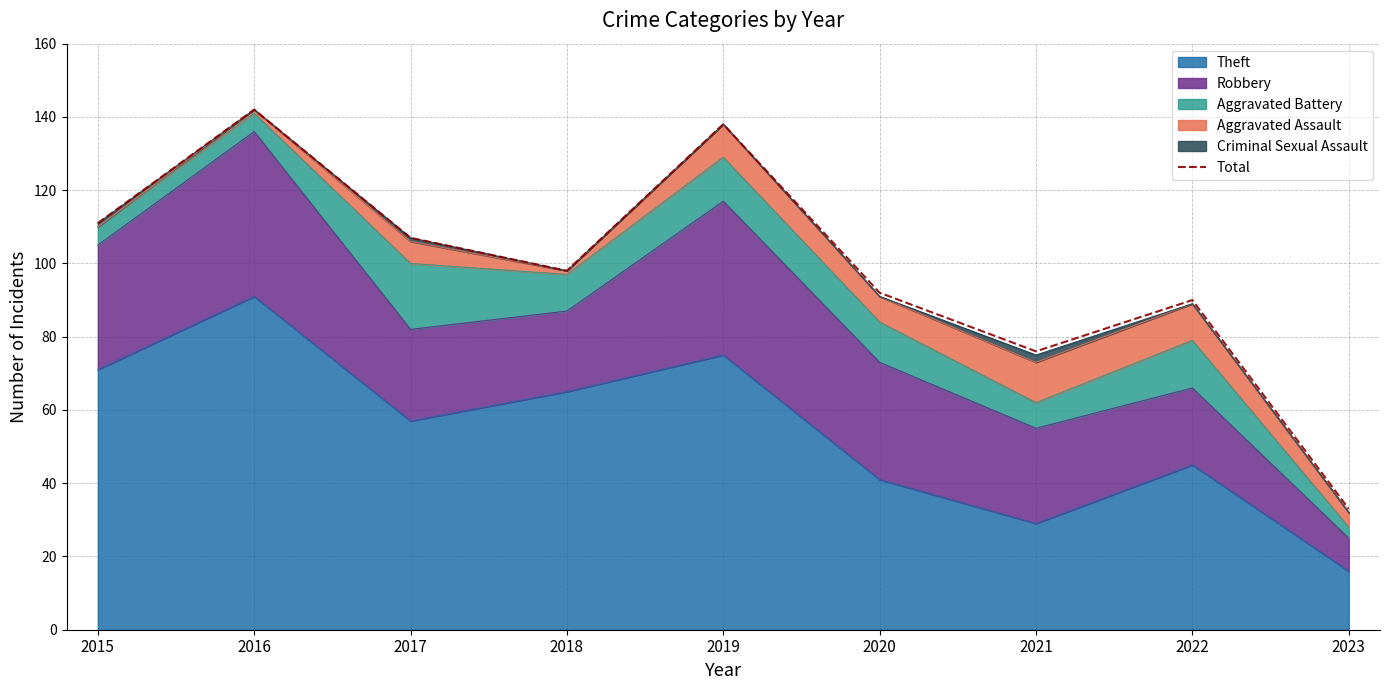

What is the sum of the values at 2019 and 2023?

171